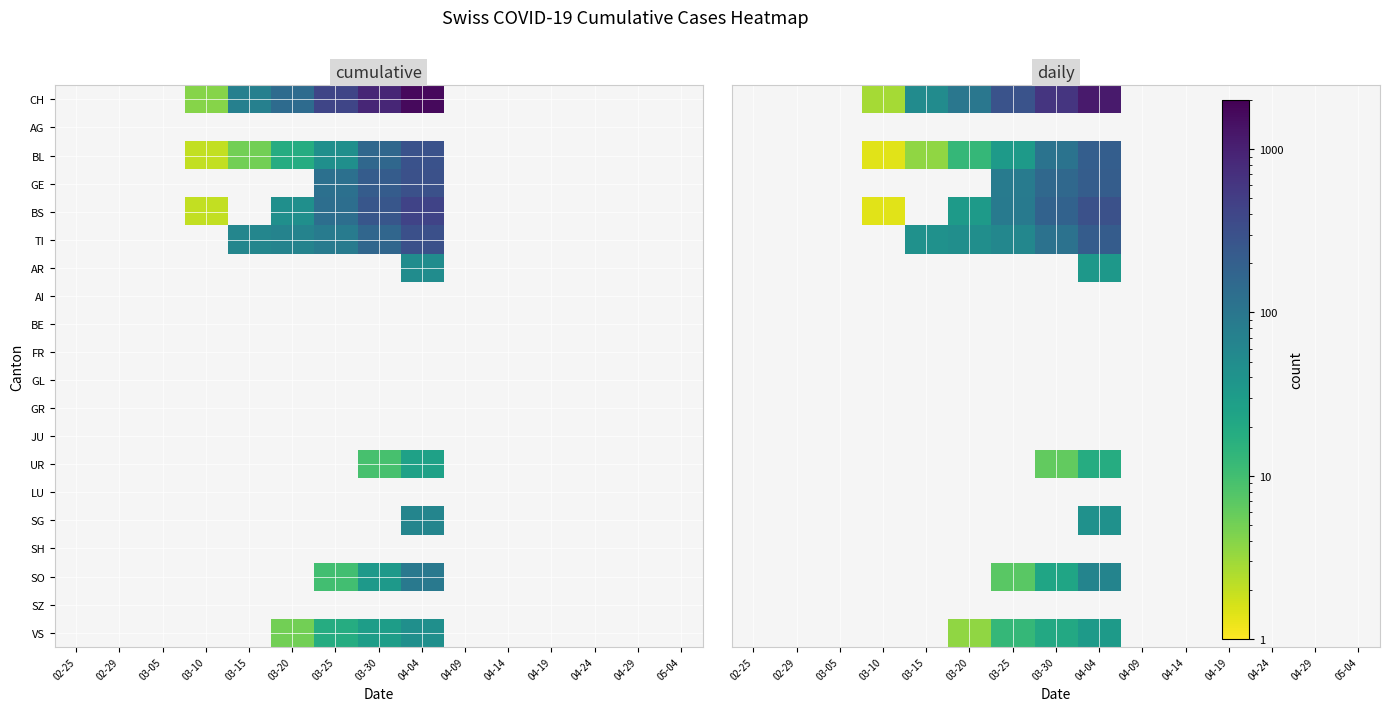

The CH series shows 68.0 at 03-20. True or false?

False